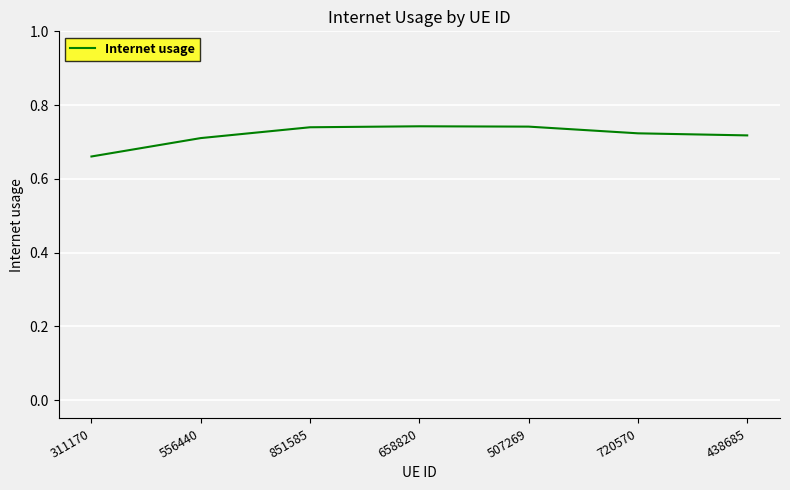

Does the chart display data point markers on the line(s)?

No